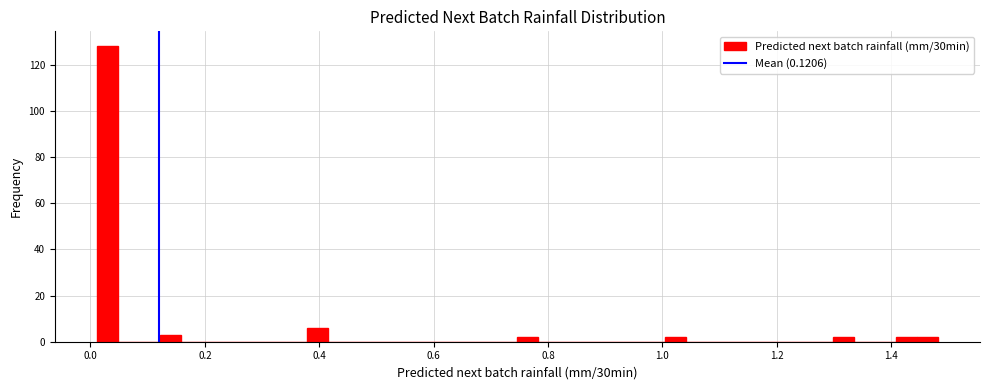

Around what value on the x-axis is the tallest bar? Give the approximate position of its centre, as read against the axis.

0.02